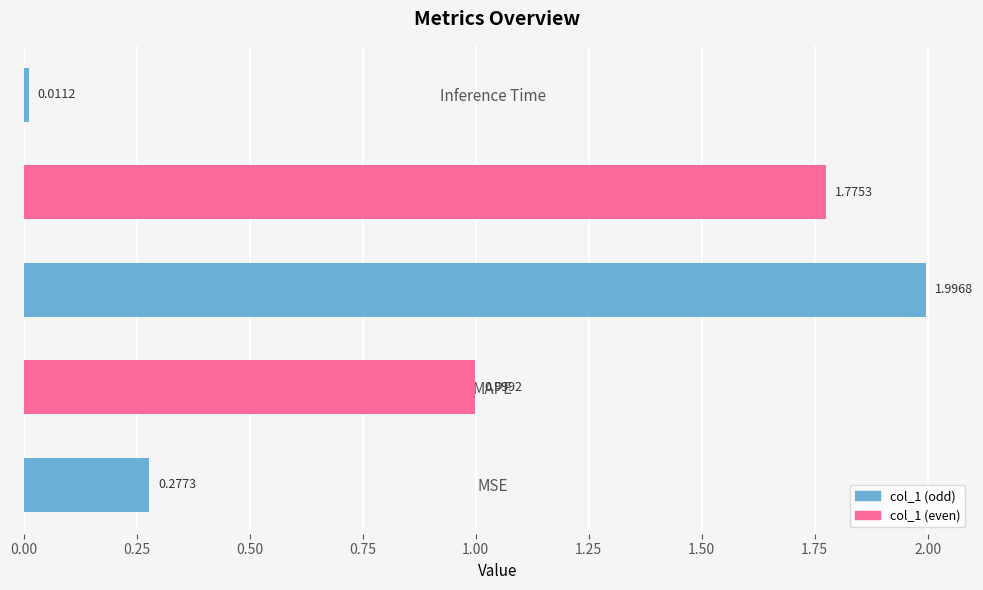

List the labels in order of value, smallest first.

Inference Time, MSE, MAPE, Training Time, SMAPE